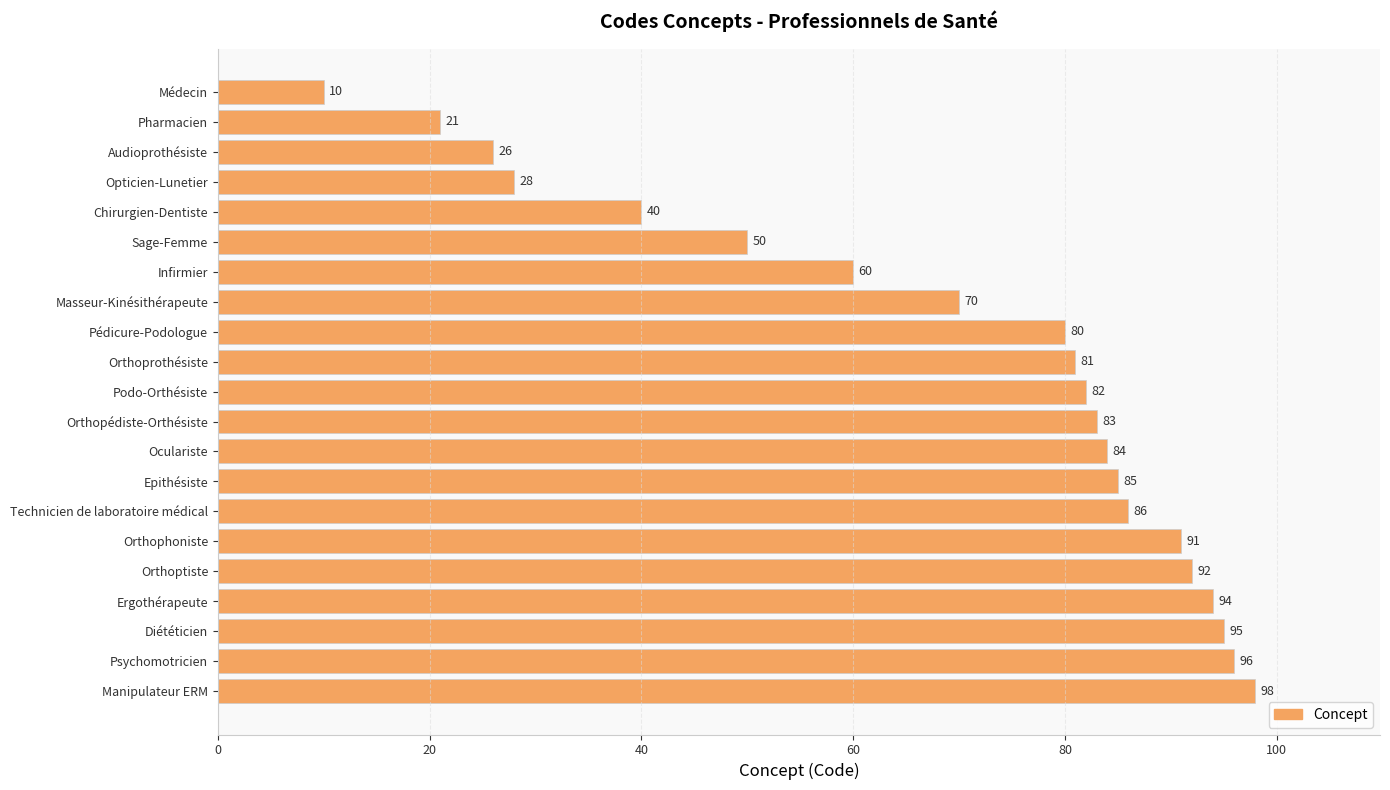

What is the change in value from Chirurgien-Dentiste to Ergothérapeute?

+54